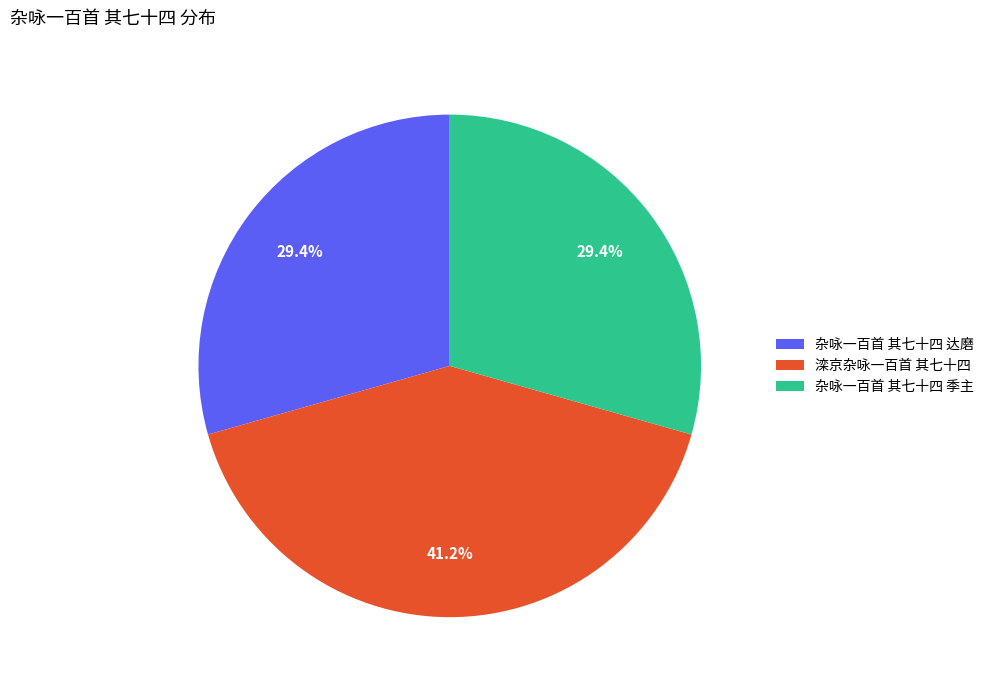

Do 杂咏一百首 其七十四 达磨 and 杂咏一百首 其七十四 季主 together represent more than half of the pie?

Yes